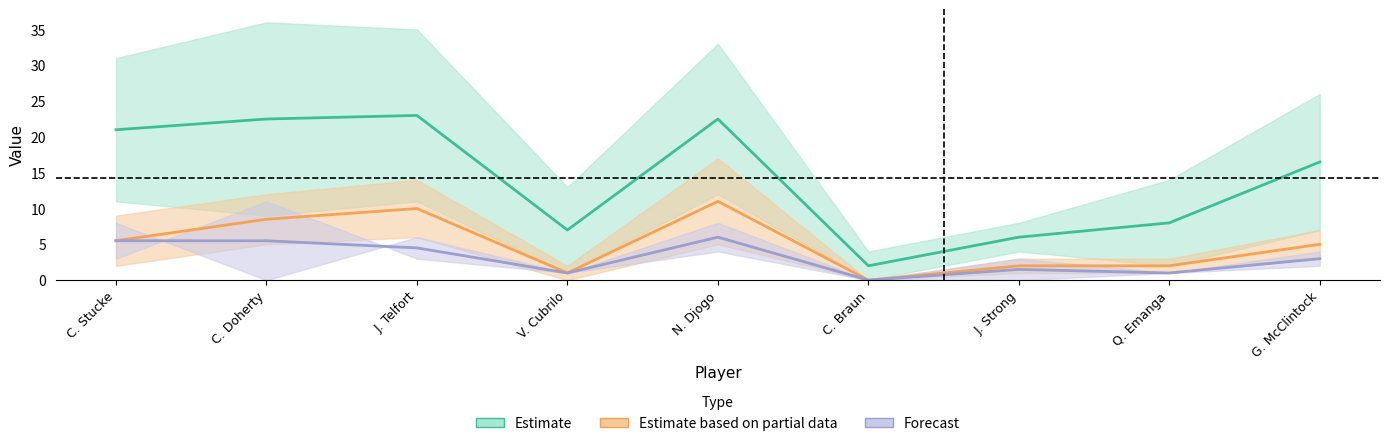

What are all the series names shown in the legend?

Estimate, Estimate based on partial data, Forecast